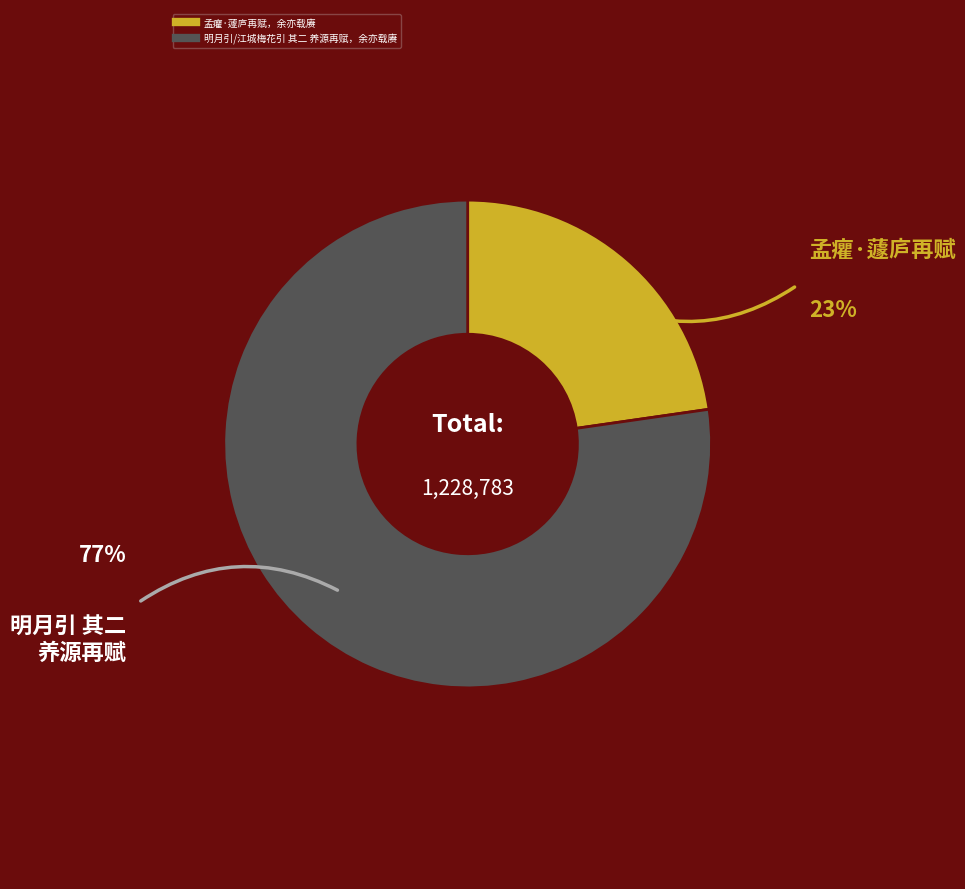

Is it true that 孟癯·蘧庐再赋，余亦载赓 is 11% of the pie?

False